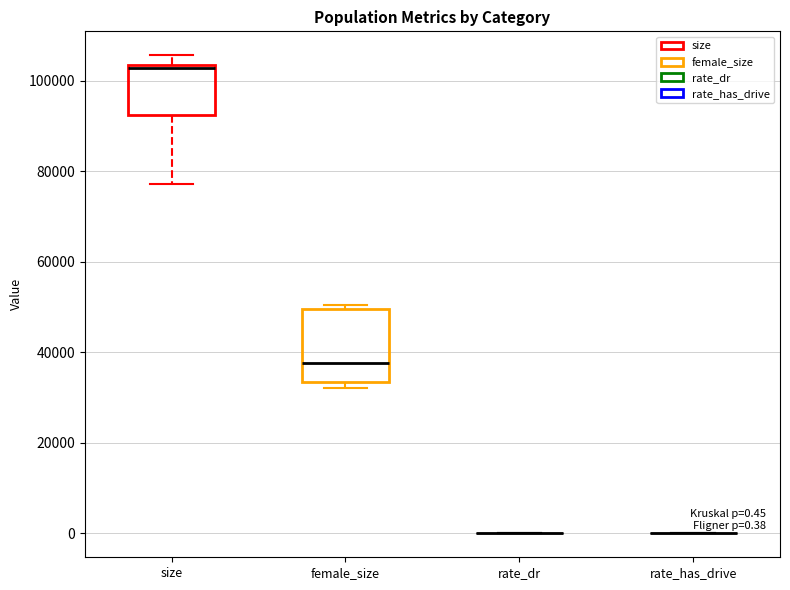

Which box is the tallest, from its lower edge to its upper edge?

female_size